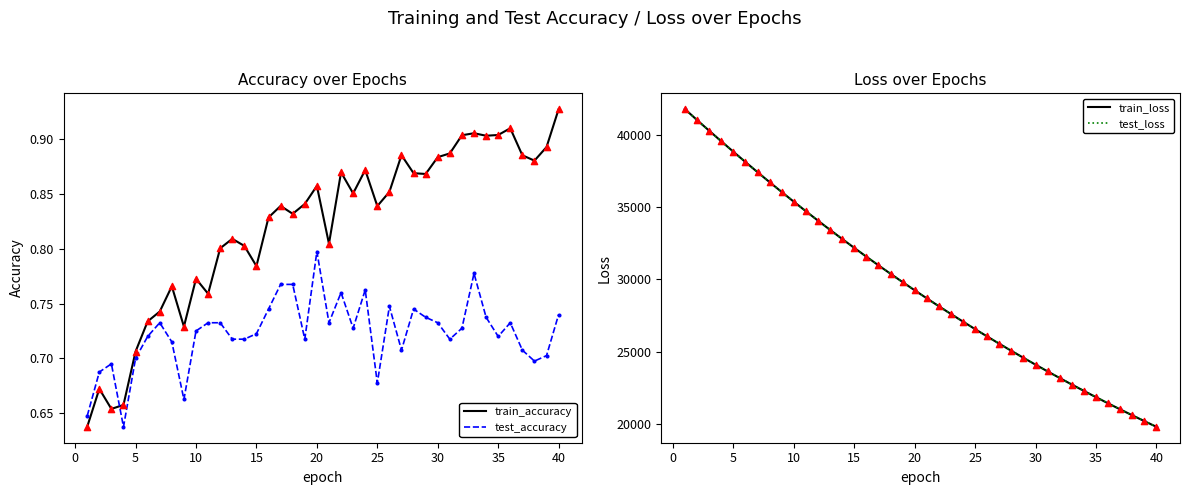

At how many categories does at least one series exceed 14684?

40